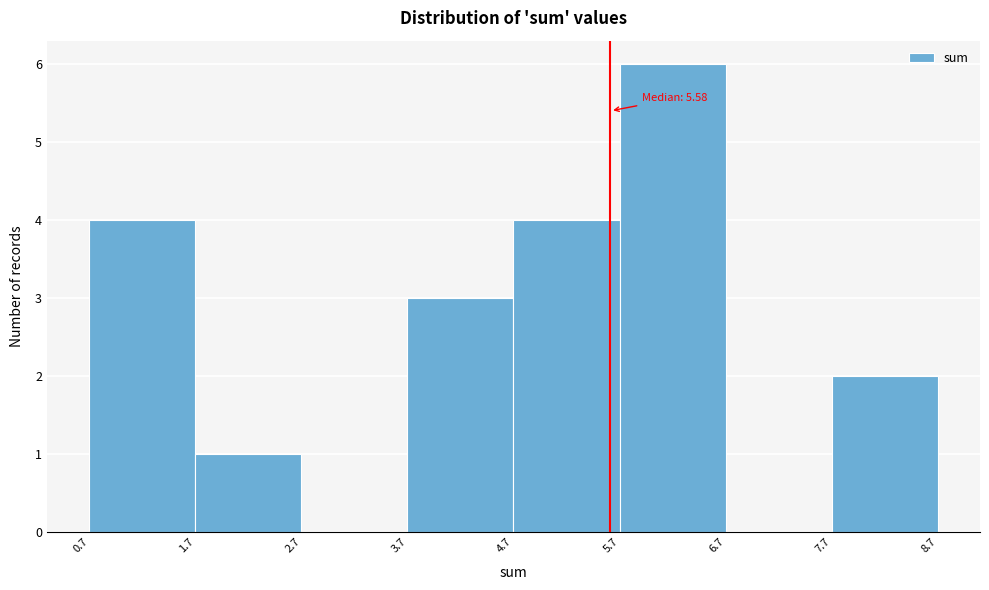

Which range on the x-axis has the tallest bar?

5.7 to 6.7